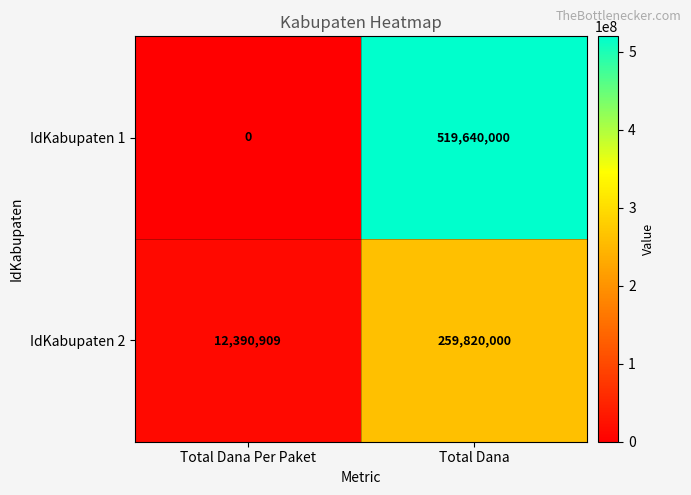

The value of IdKabupaten 1 at Total Dana is 519640000. True or false?

True